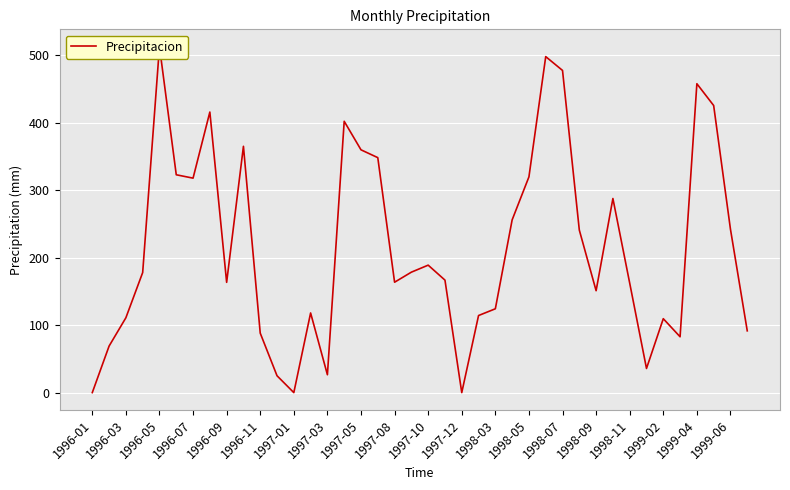

Which category has the lowest value across all series?

1996-01